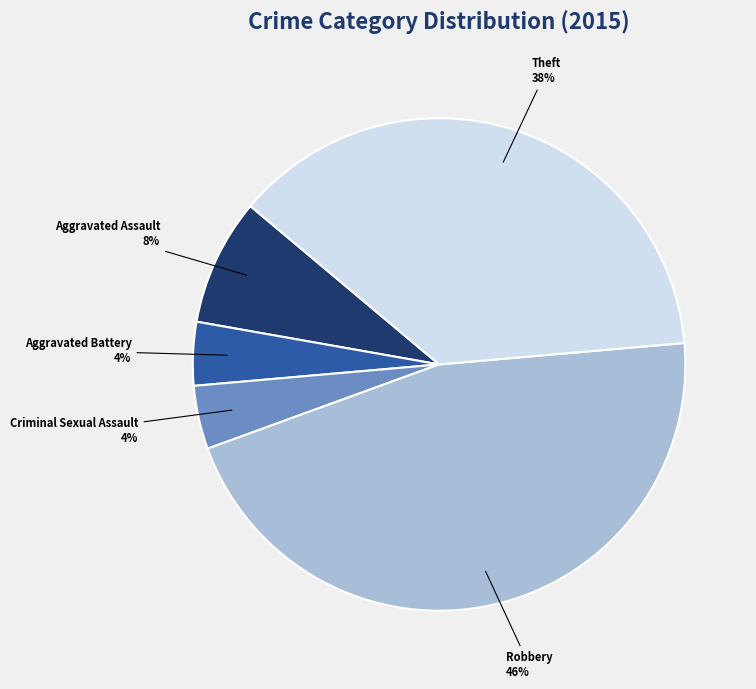

True or false: Aggravated Assault accounts for 1% of the total.

False